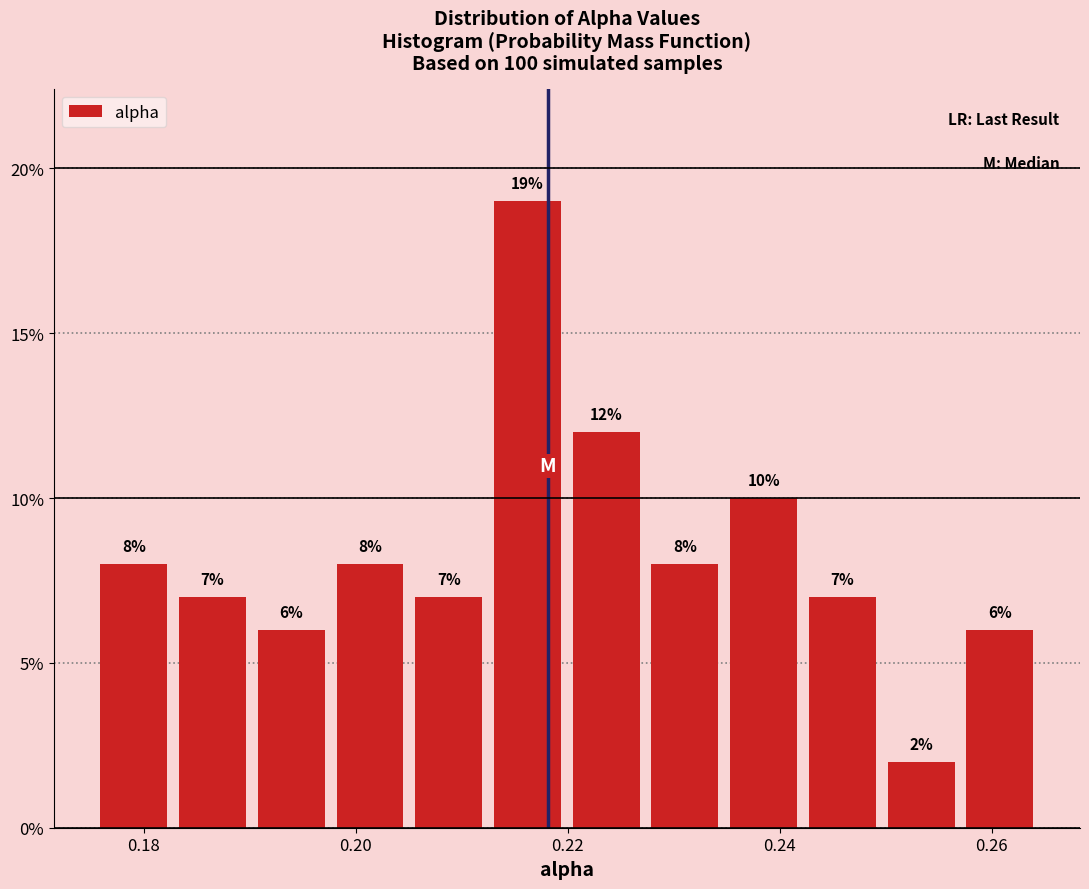

Read against the x-axis, roughly where is the centre of the tallest bar?

0.216